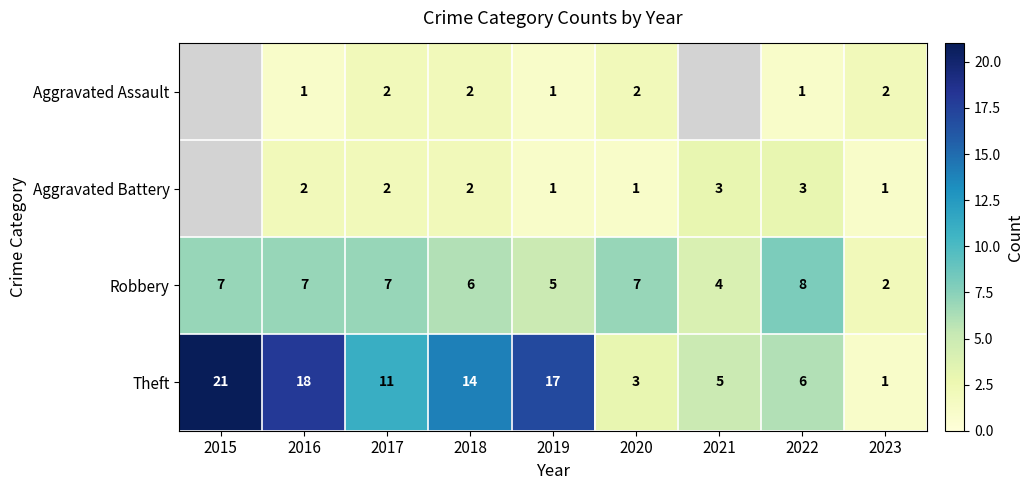

Is the value of Theft at 2019 greater than the value of Aggravated Assault at 2022?

Yes